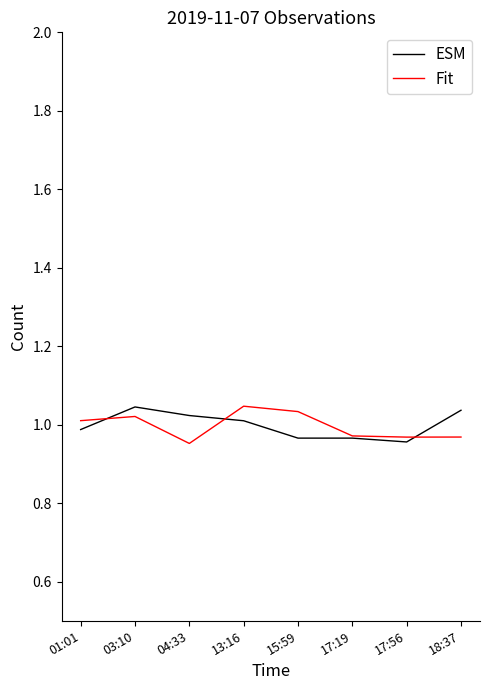

What position from the right is 15:59?

4